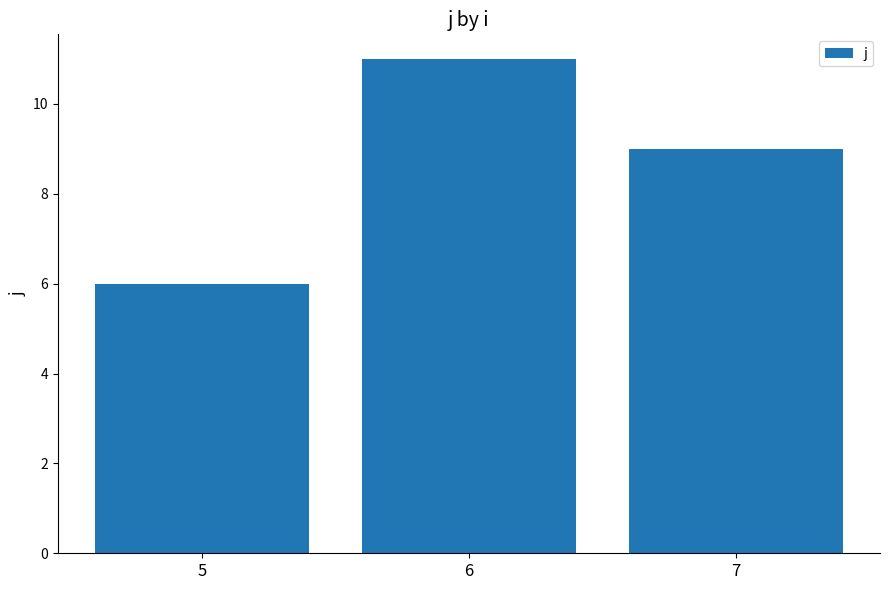

Does the chart contain stacked bars?

No